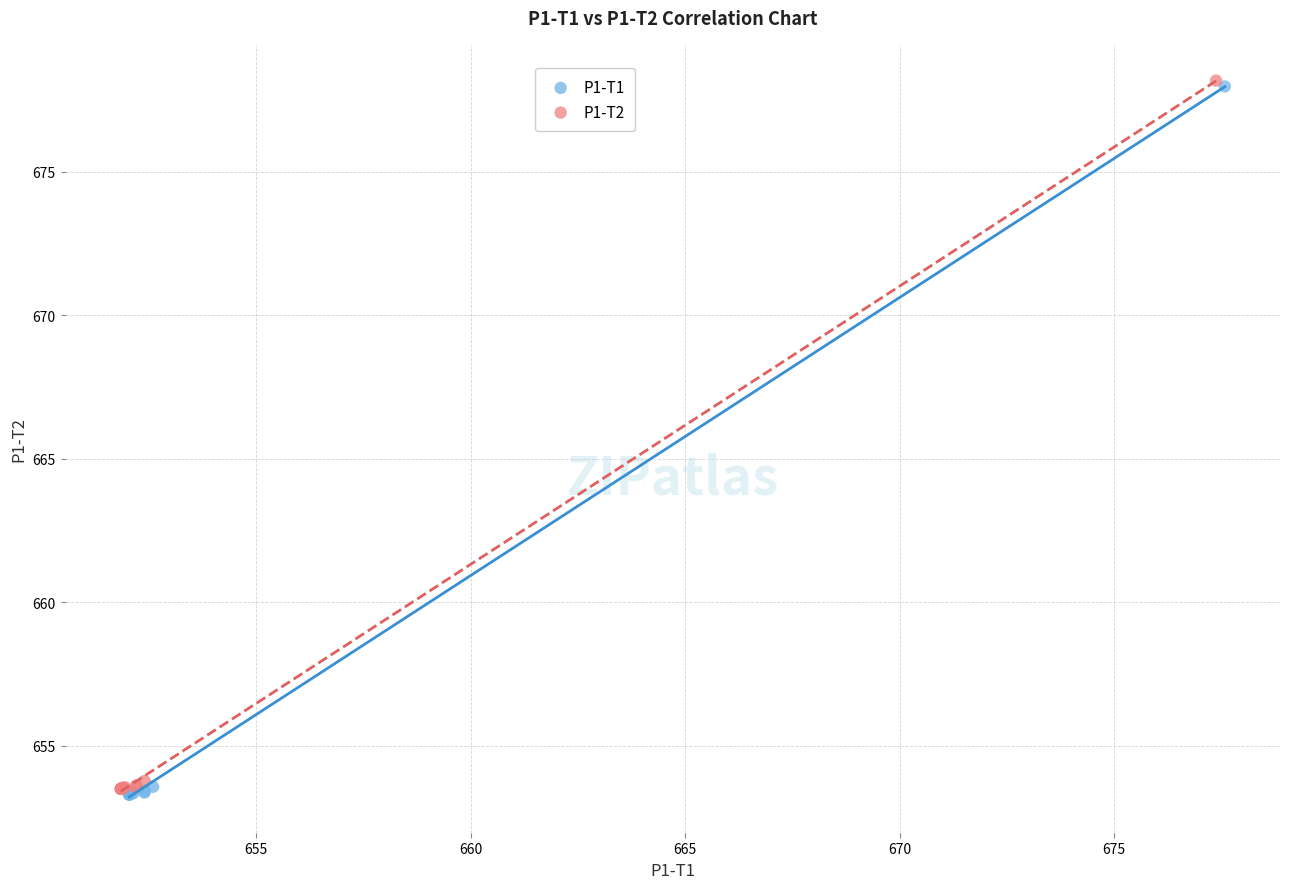

Which series has the largest Y range (max minus min)?

P1-T2